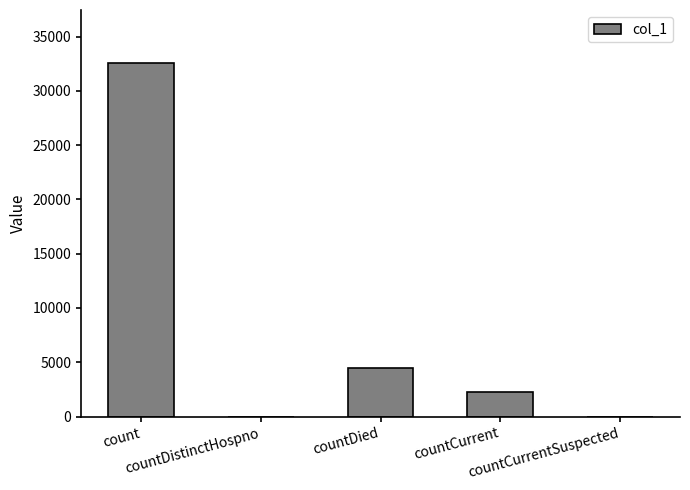

What is the greatest value displayed?

32564